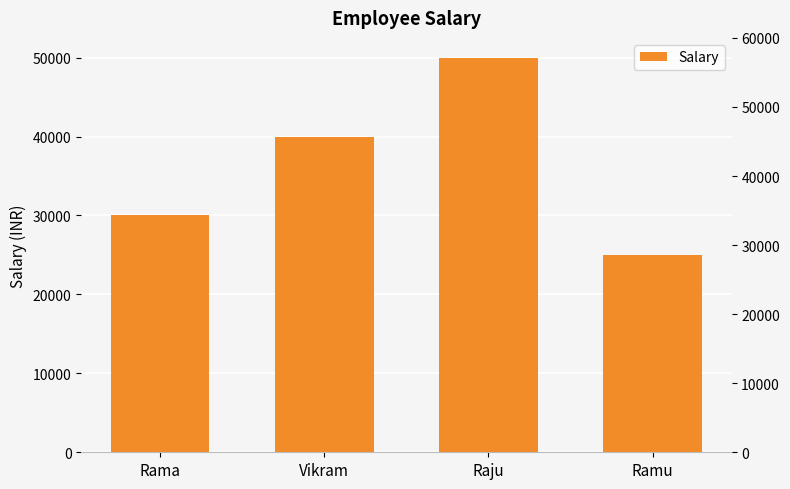

True or false: the data shows 50000 at Raju.

True